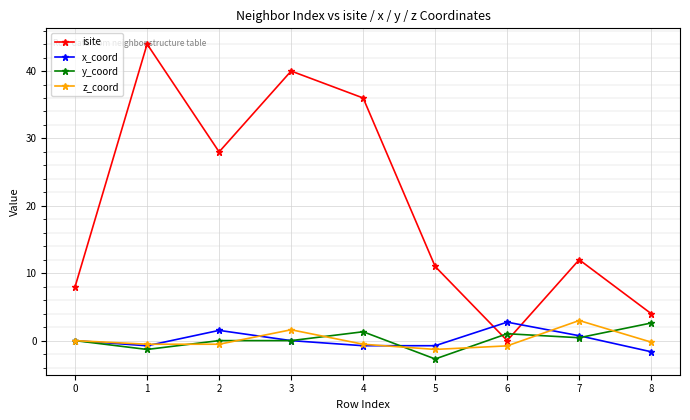

Does the chart have visible grid lines?

Yes